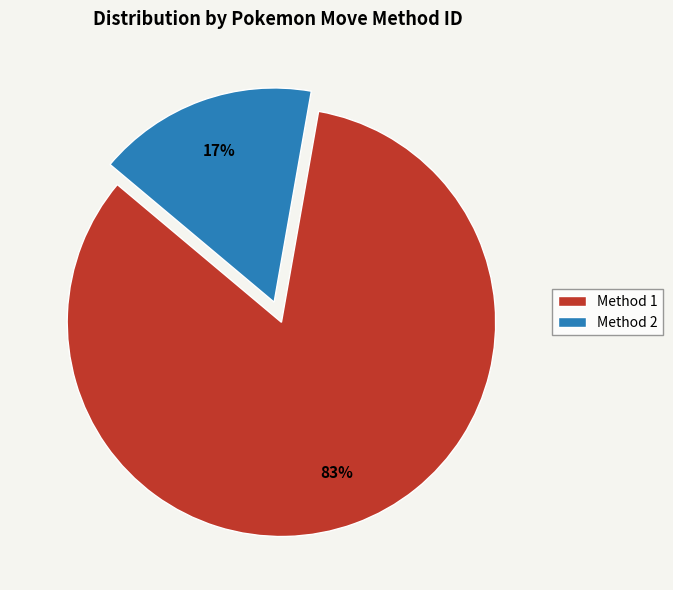

To the nearest percent, what is the average slice percentage?

50%